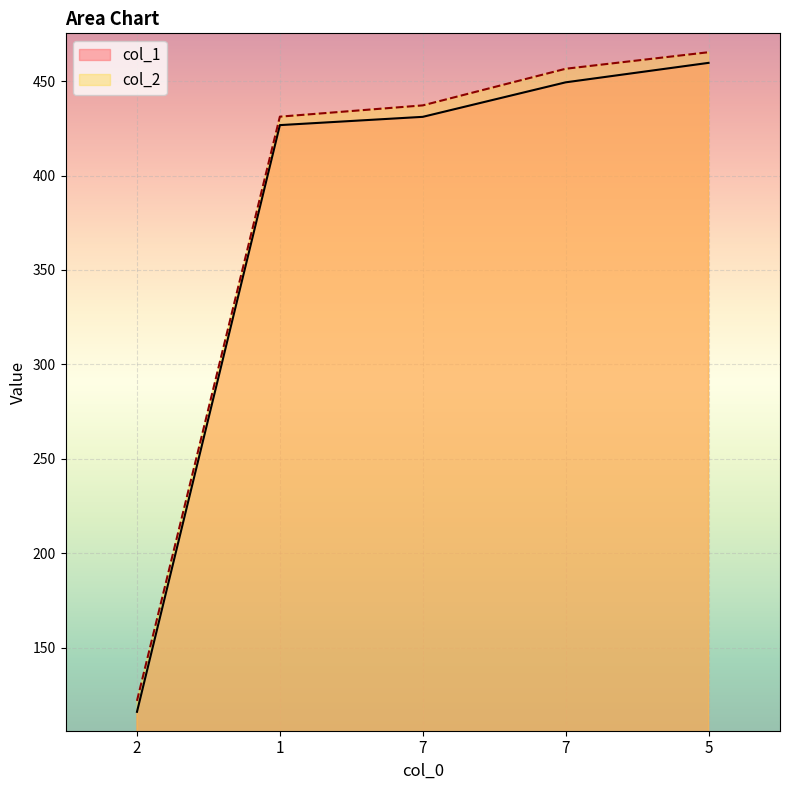

Where does the col_2 series first go above 437?

7